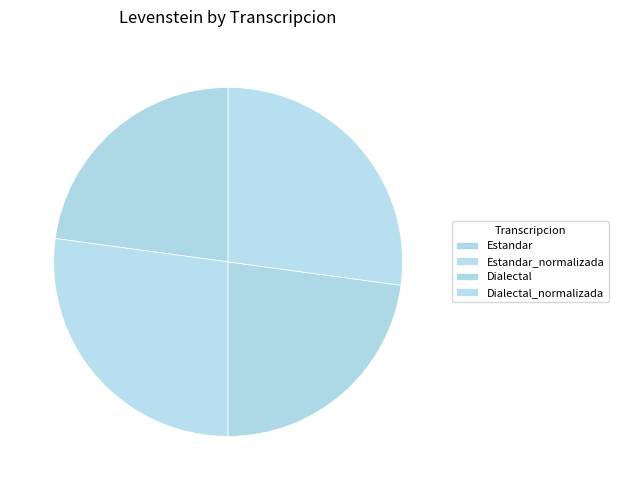

Count the number of slices in the pie.

4